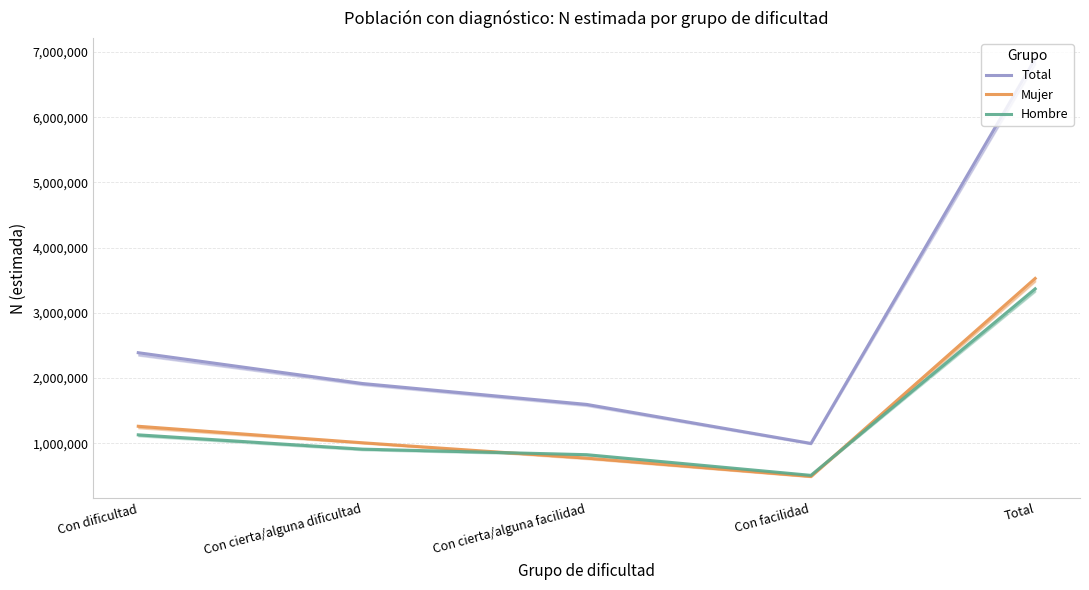

Where is Total nearest to the value 3945236?

Con dificultad